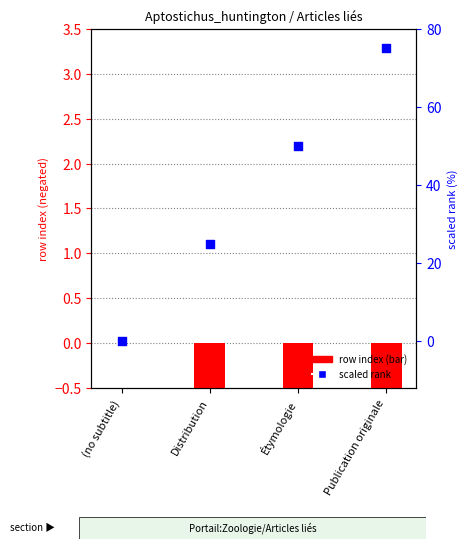

Which series contains the highest Y value?

scaled rank